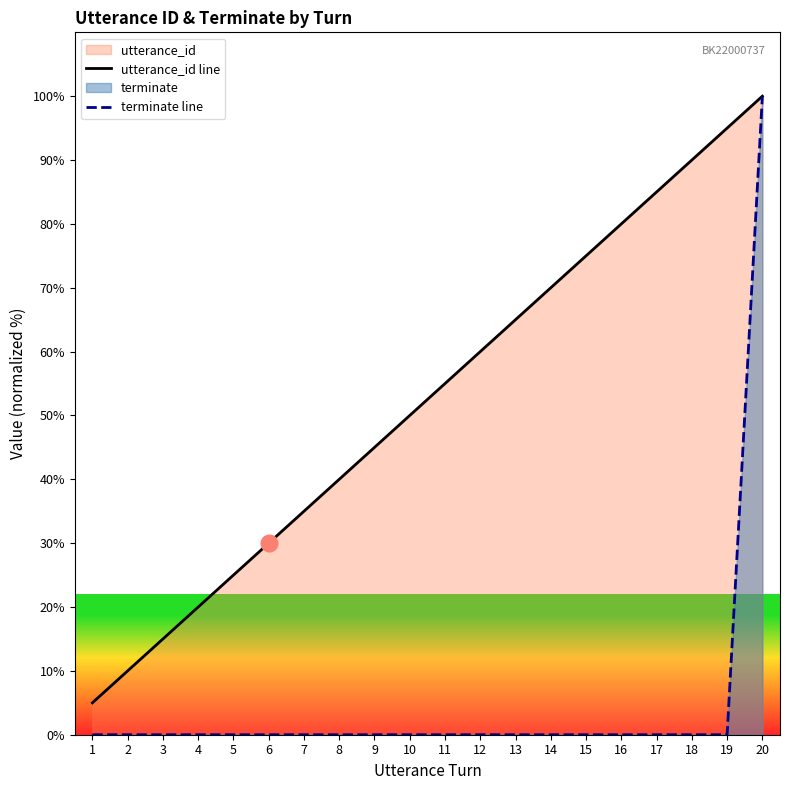

How many series are shown in this chart?

2